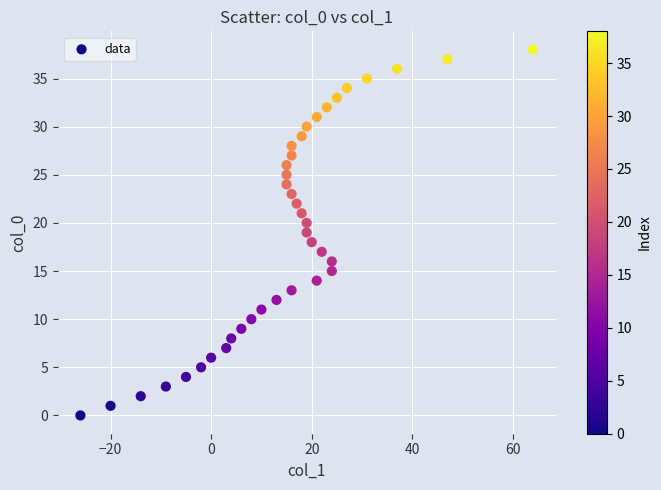

What is the range of Y values (max minus min)?

38